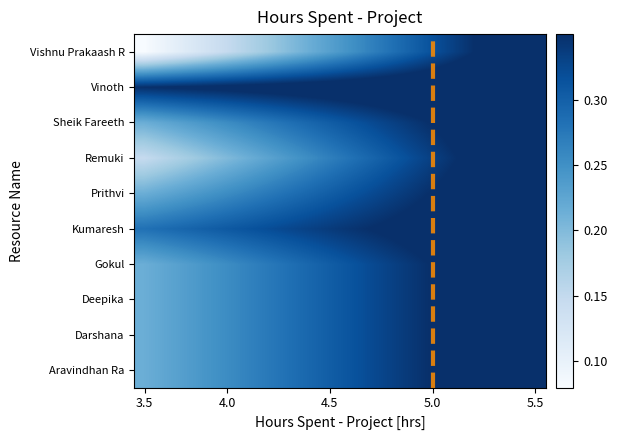

Which category has the lowest value across all series?

3.5